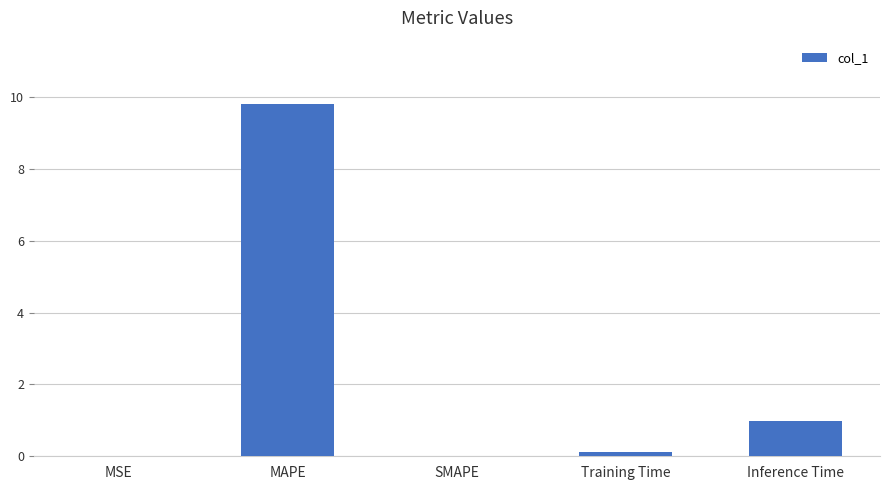

Which category has the highest value across all series?

MAPE